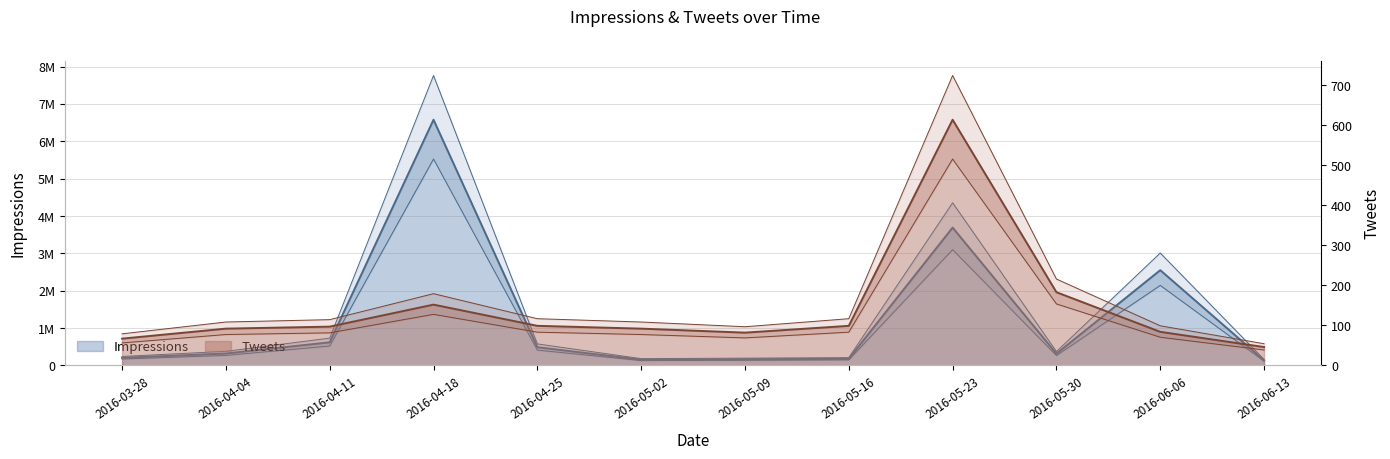

True or false: Impressions has a value of 165954 at 2016-05-09.

True